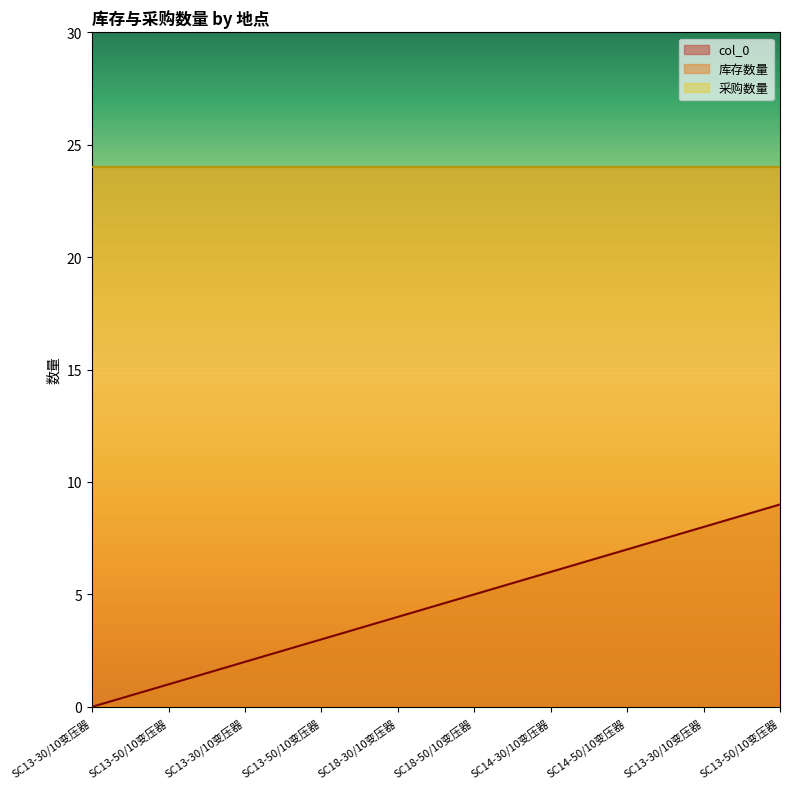

The value of col_0 at SC14-50/10变压器 is 7. True or false?

True